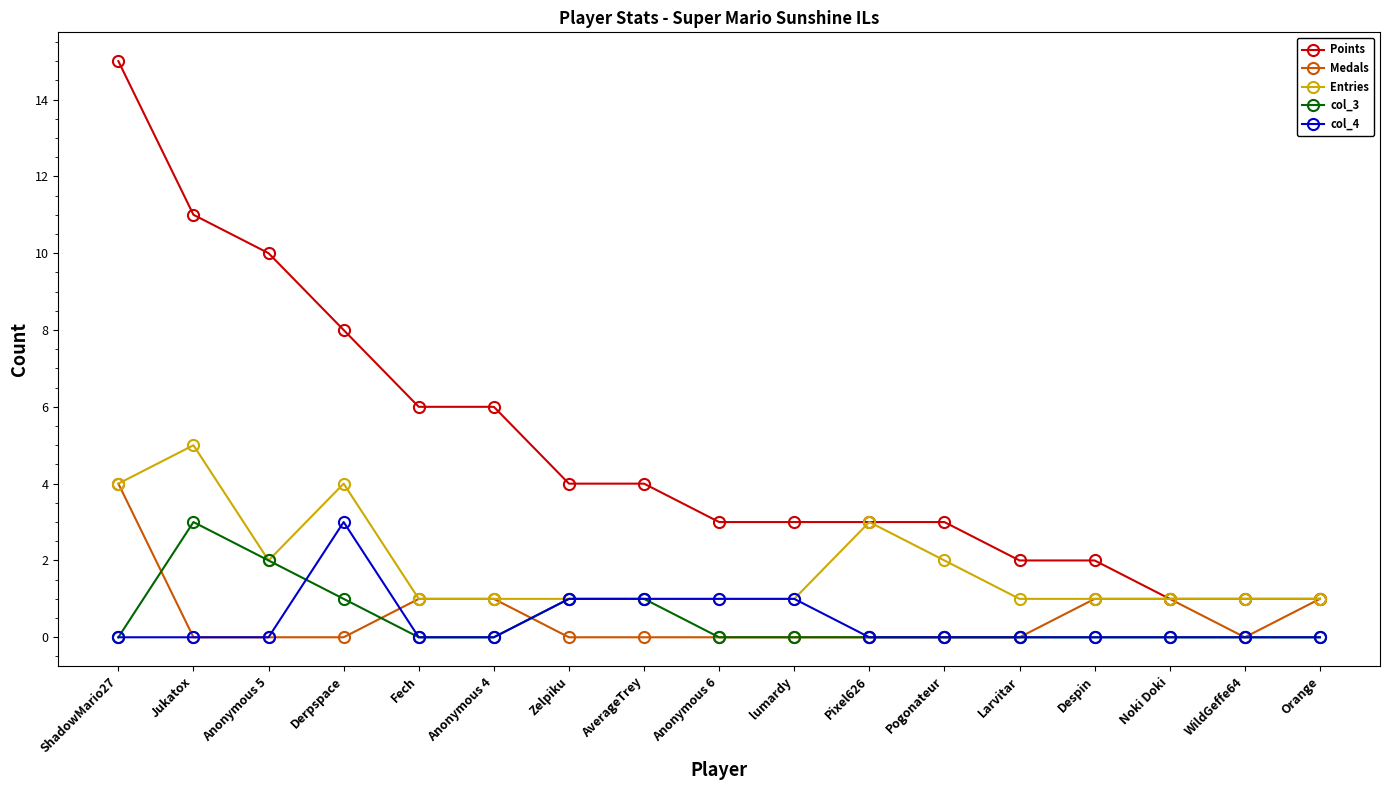

What is the spread (max minus min) of values at Pixel626?

3